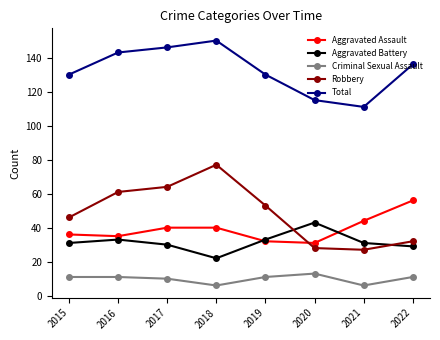

What is the sum of all Total values?

1061